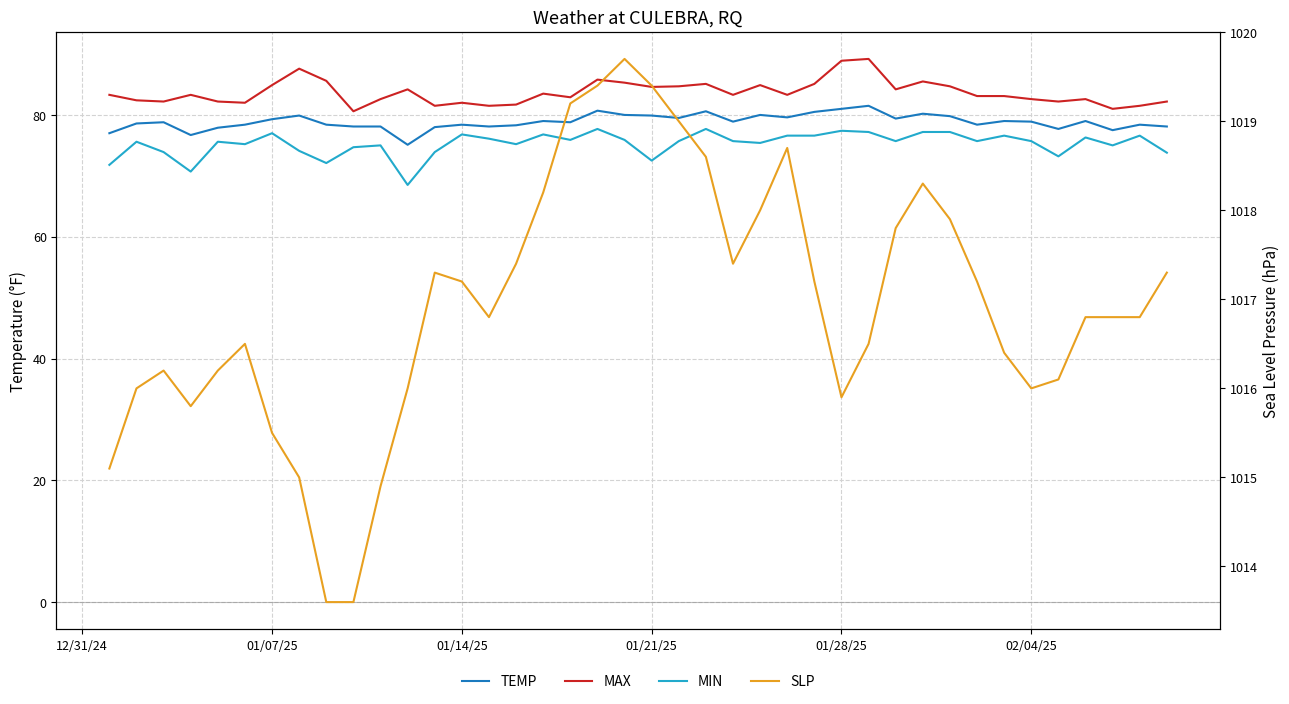

How many series are shown in this chart?

4